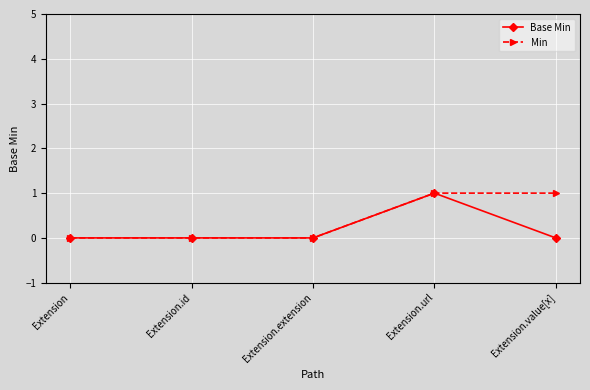

How many Min values are between 0 and 1?

5